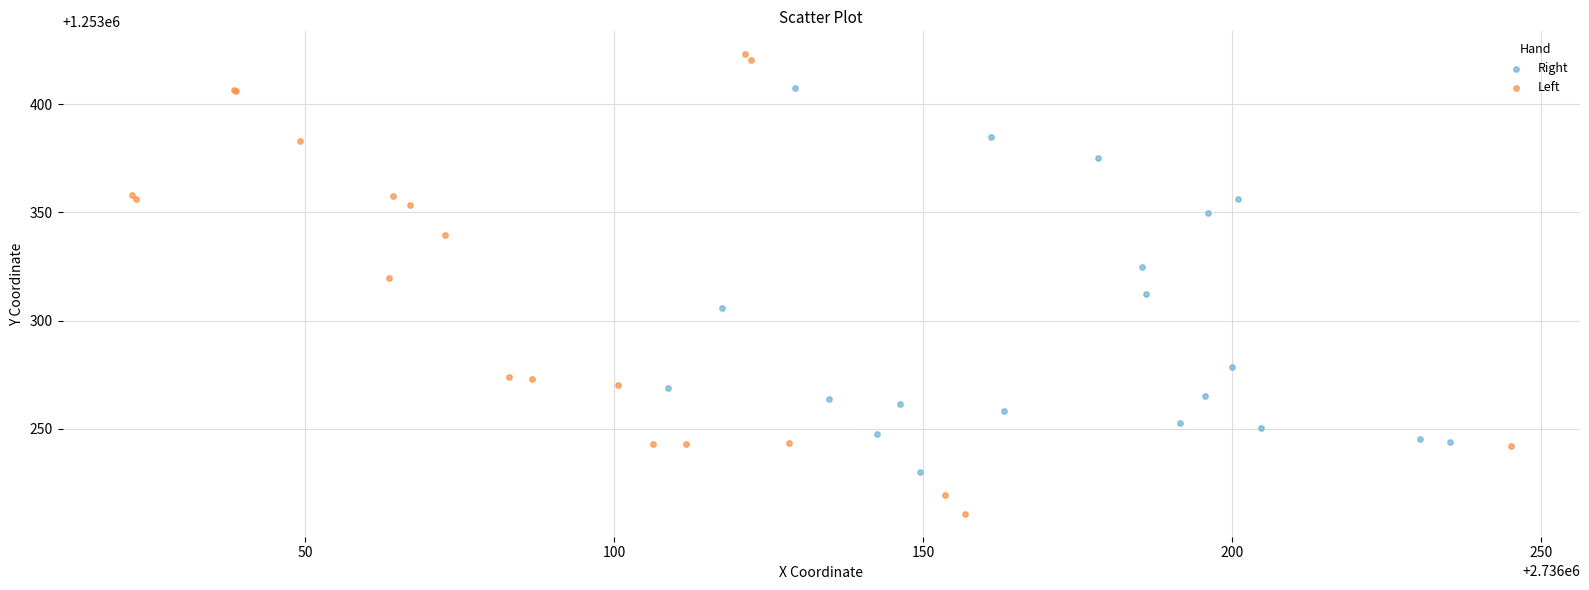

Which series has the widest spread of Y values?

Left